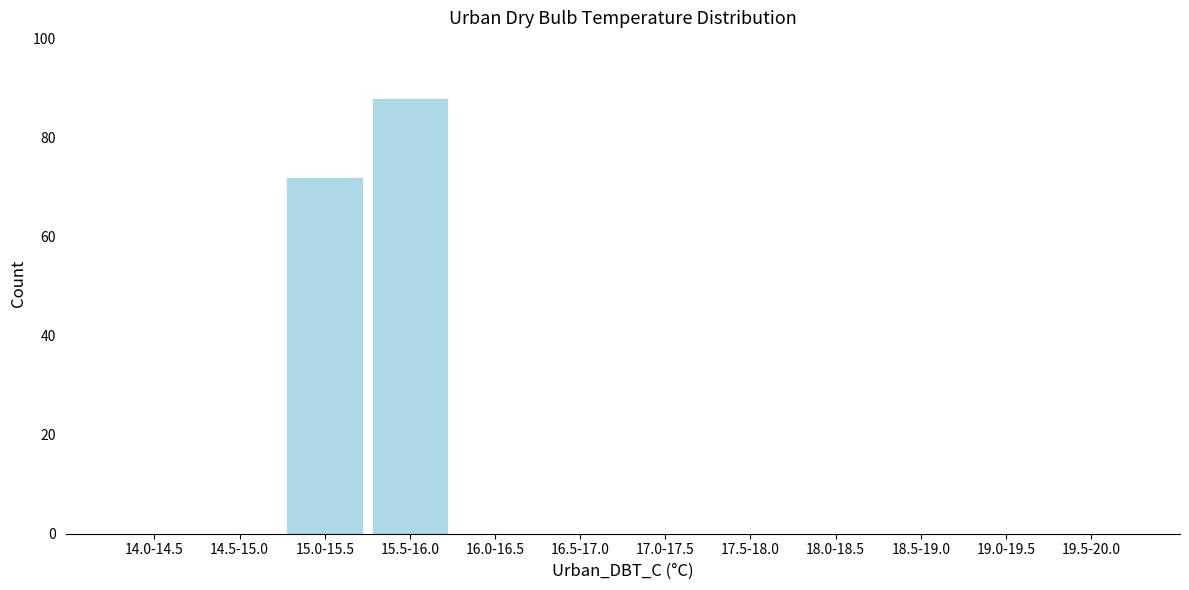

Reading left to right, transcribe all the data shown in this chart.

14.0-14.5=0	14.5-15.0=0	15.0-15.5=72	15.5-16.0=88	16.0-16.5=0	16.5-17.0=0	17.0-17.5=0	17.5-18.0=0	18.0-18.5=0	18.5-19.0=0	19.0-19.5=0	19.5-20.0=0